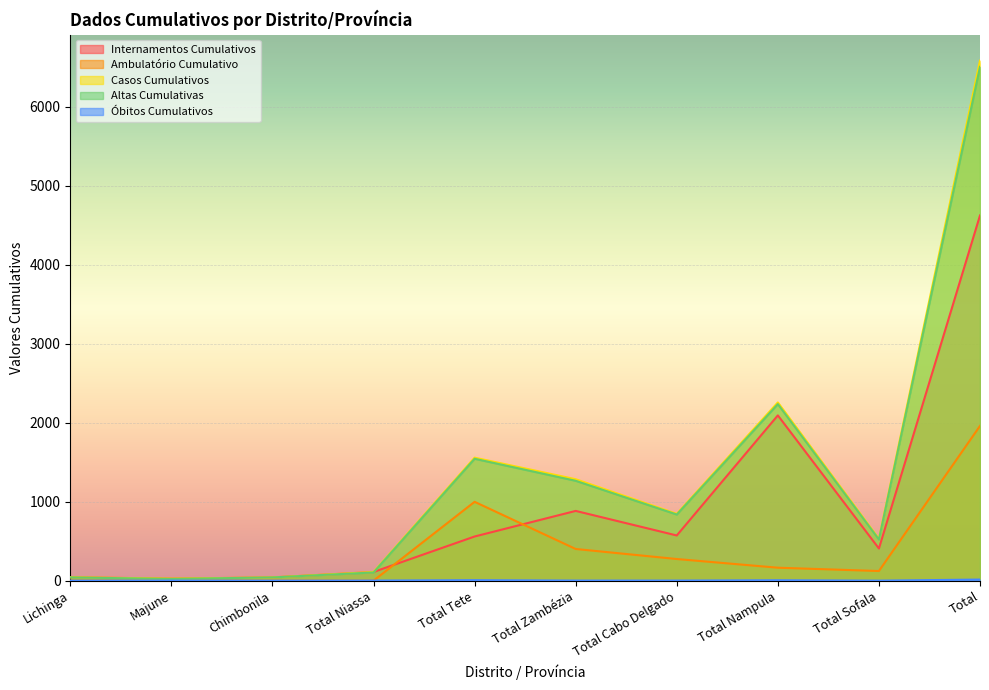

What is the minimum value for Casos Cumulativos?

26